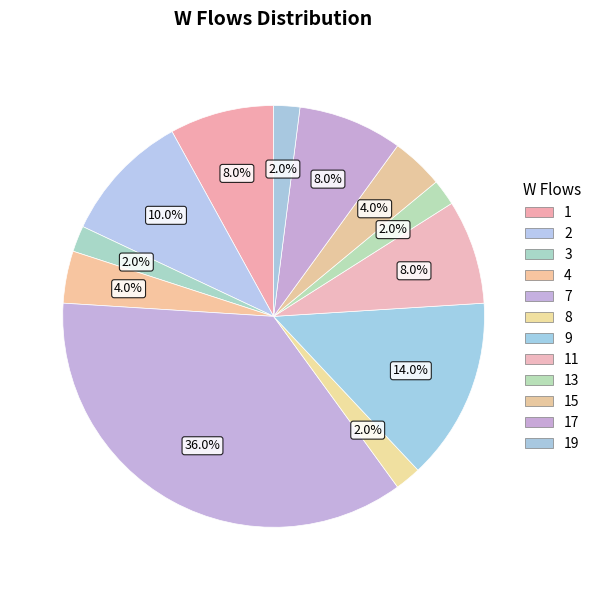

What is the change in value from 8 to 17?

+3